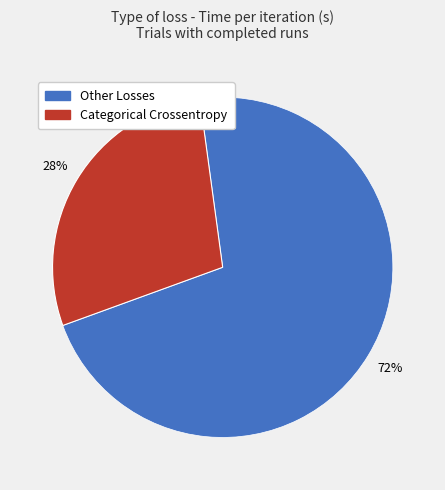

Is there any slice that represents more than half of the pie?

Yes